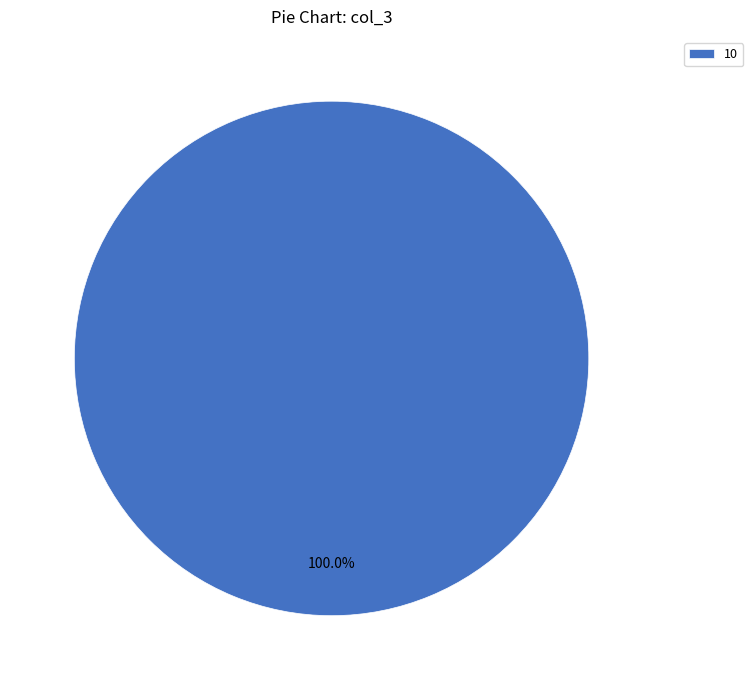

Rank the categories by value from highest to lowest.

10